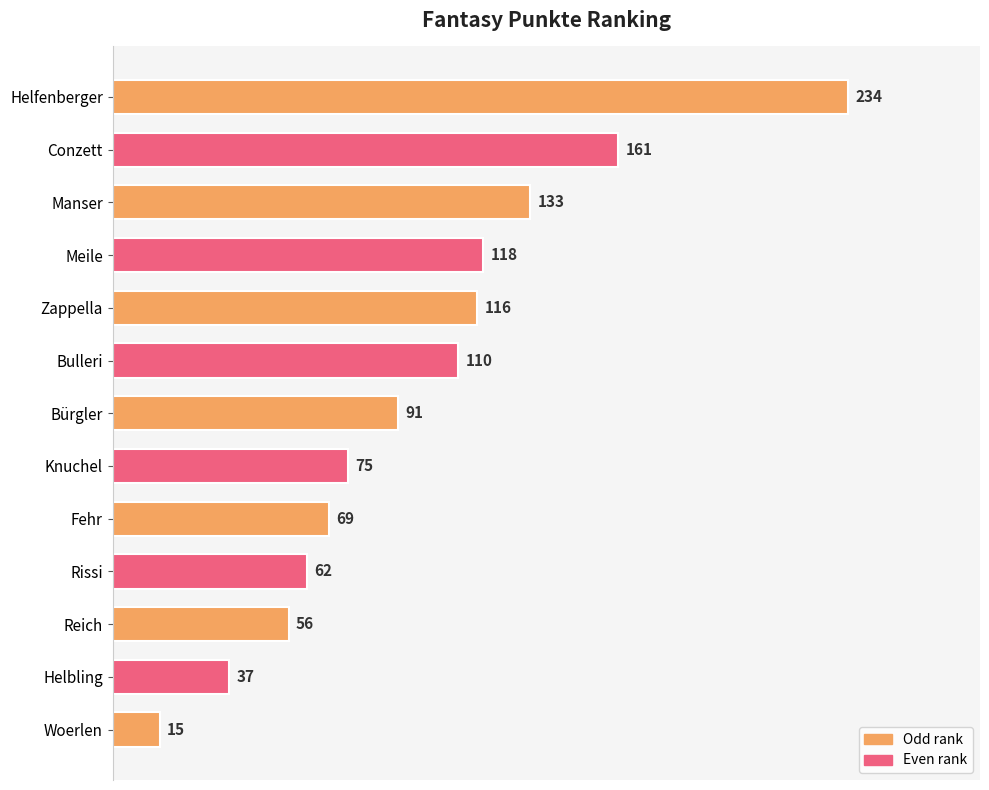

What is the smallest value displayed?

15